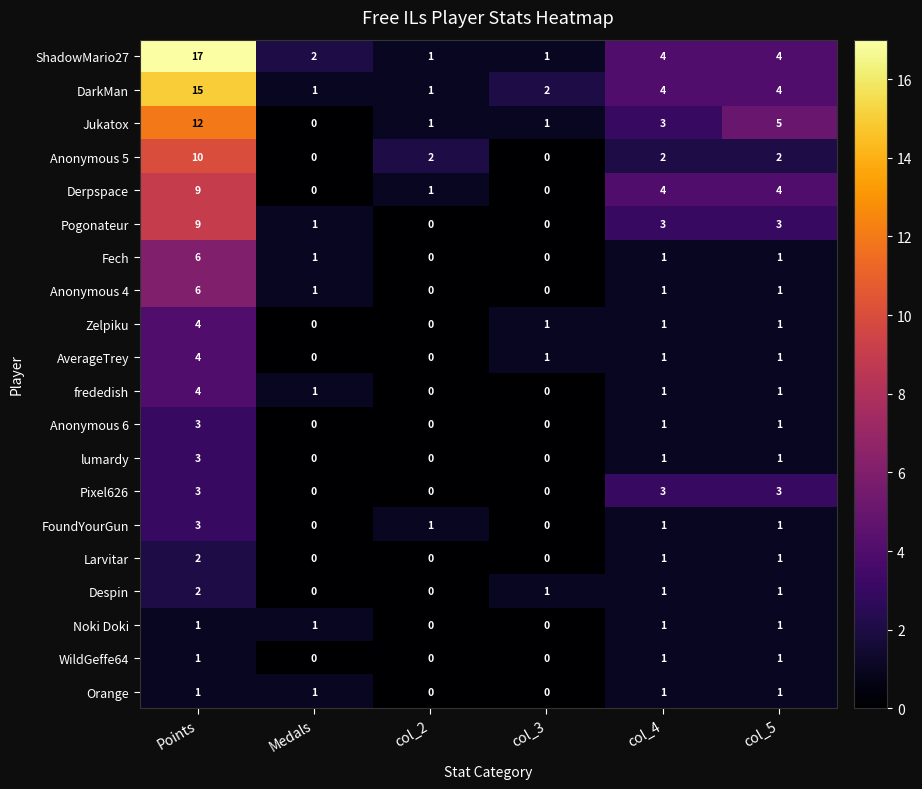

Is it true that Pogonateur equals 1 at col_5?

False